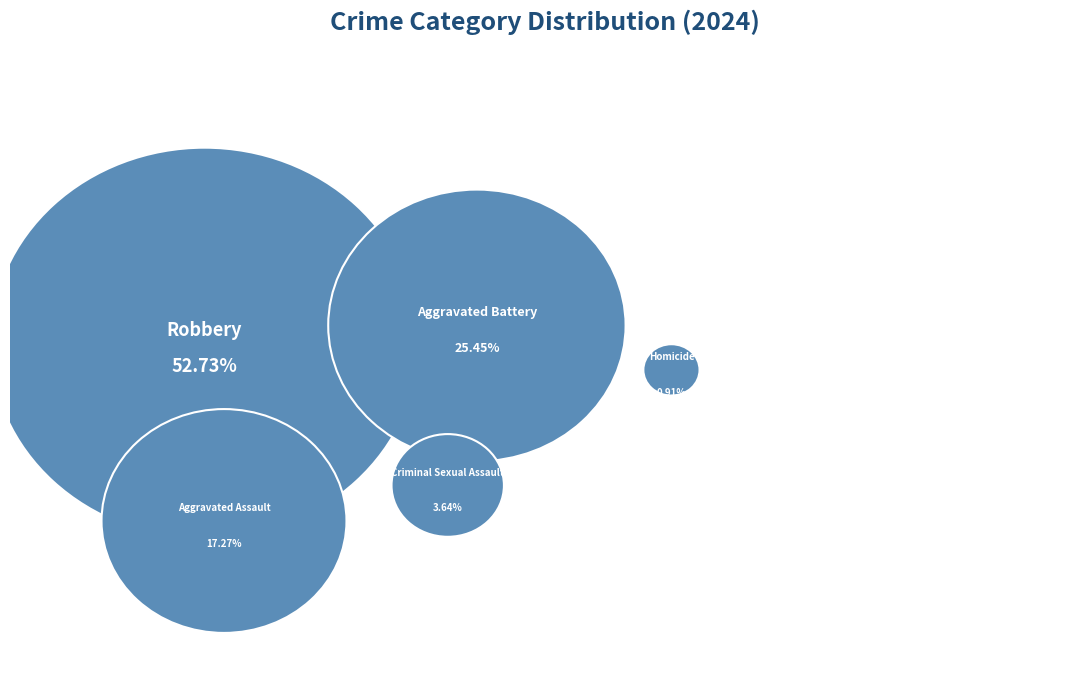

To the nearest percent, what percentage of the pie is Criminal Sexual Assault?

4%